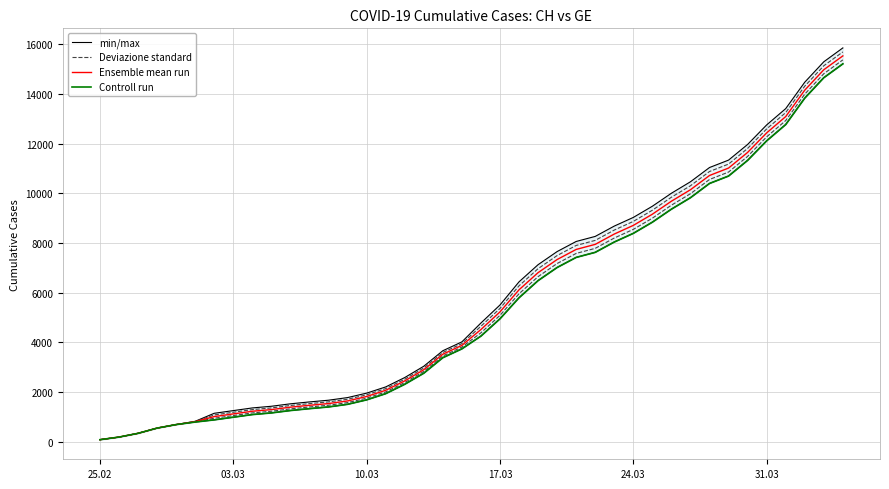

Count the number of categories in the chart.

40